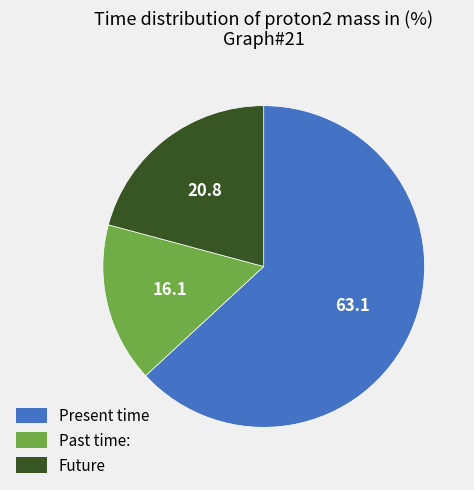

Is Present time the majority of the pie?

Yes